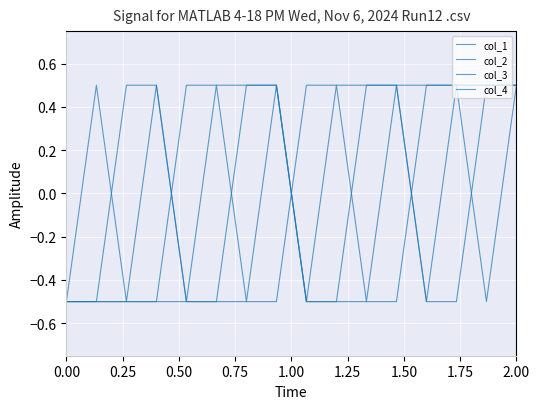

How many lines are shown in the chart?

4